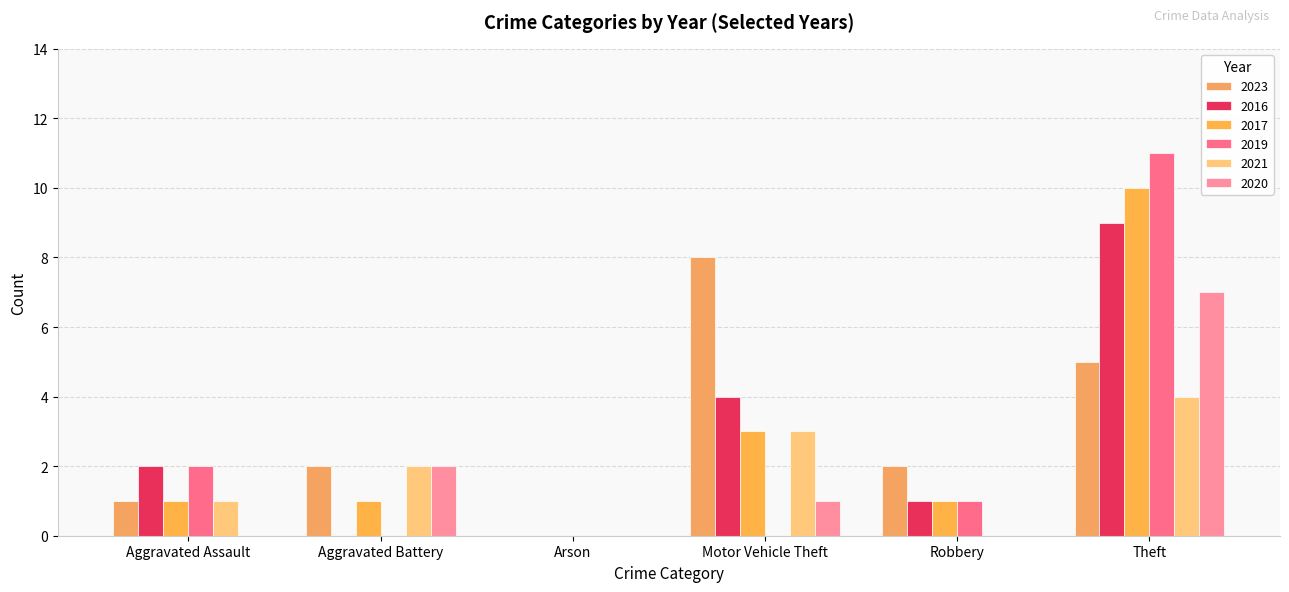

What are all the series names shown in the legend?

2023, 2016, 2017, 2019, 2021, 2020